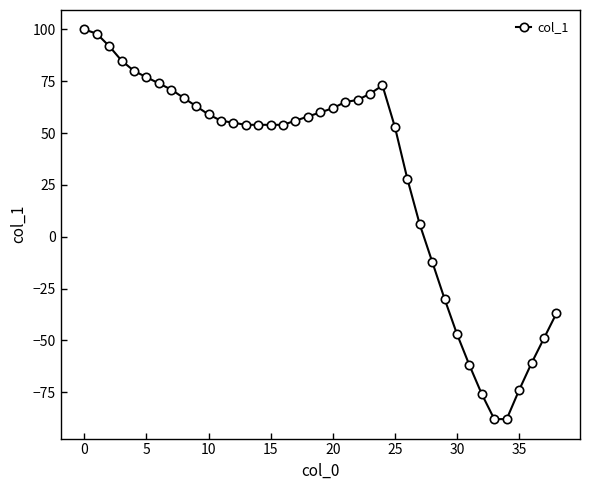

Reading right to left, transcribe all the data shown in this chart.

-37	-49	-61	-74	-88	-88	-76	-62	-47	-30	-12	6	28	53	73	69	66	65	62	60	58	56	54	54	54	54	55	56	59	63	67	71	74	77	80	85	92	98	100